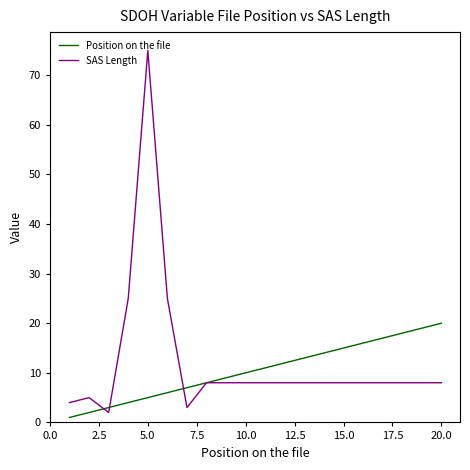

List the series in order of their peak value, lowest first.

Position on the file, SAS Length